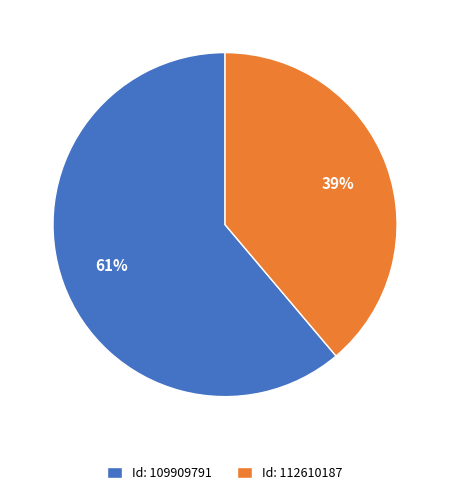

What is the smallest slice in the pie chart?

Id: 112610187